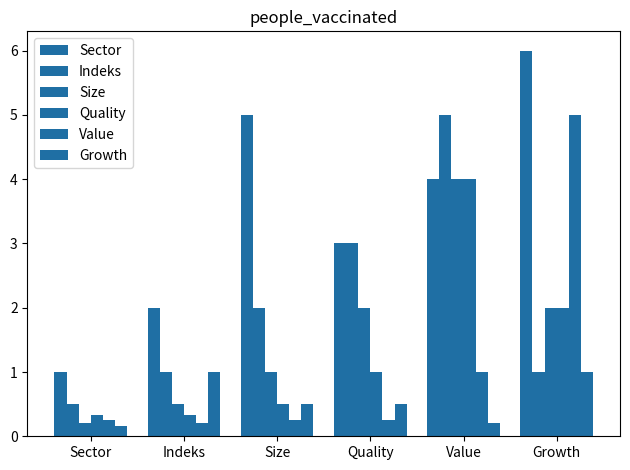

Is the value of Size at Sector greater than the value of Value at Sector?

No